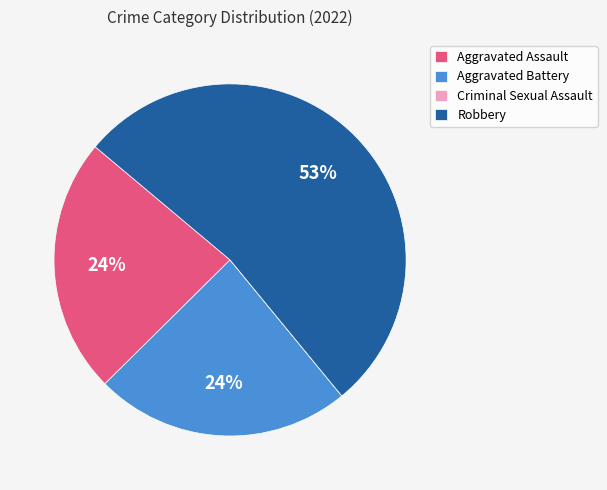

Which slice represents more than half of the pie?

Robbery